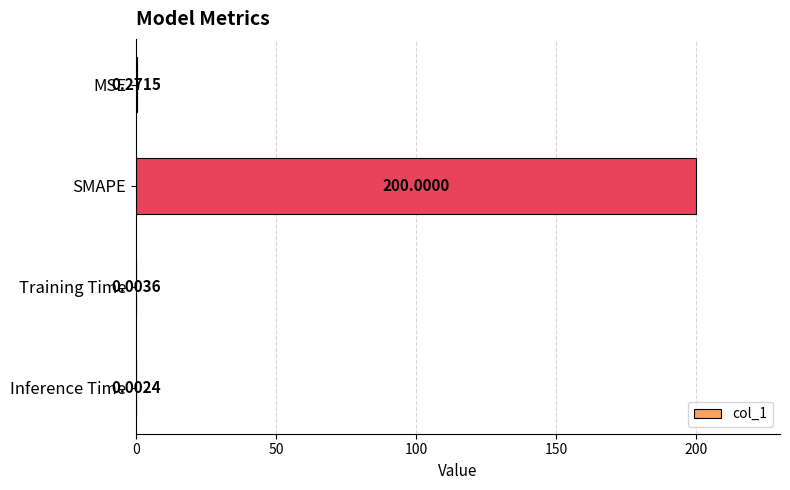

Between MSE and Training Time, which is larger?

MSE